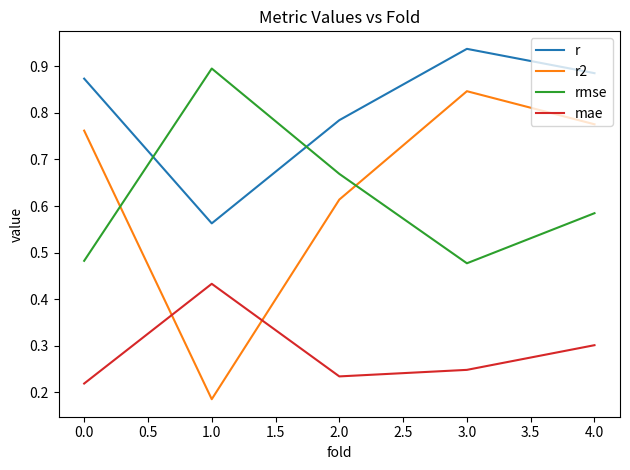

What is the sum of all mae values?

1.4